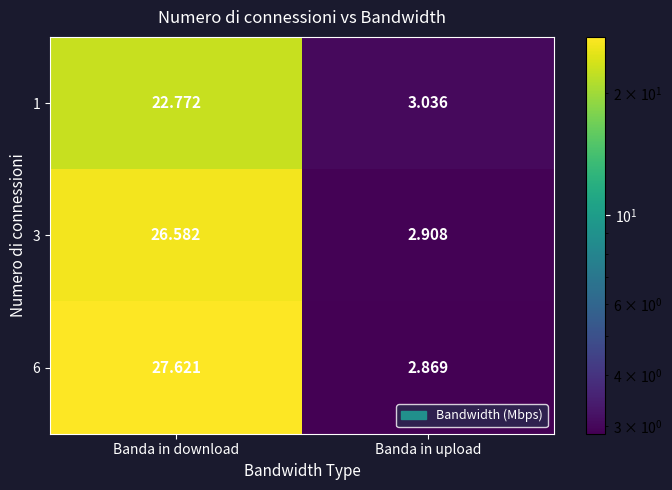

Rank the categories by 6 value from highest to lowest.

Banda in download, Banda in upload